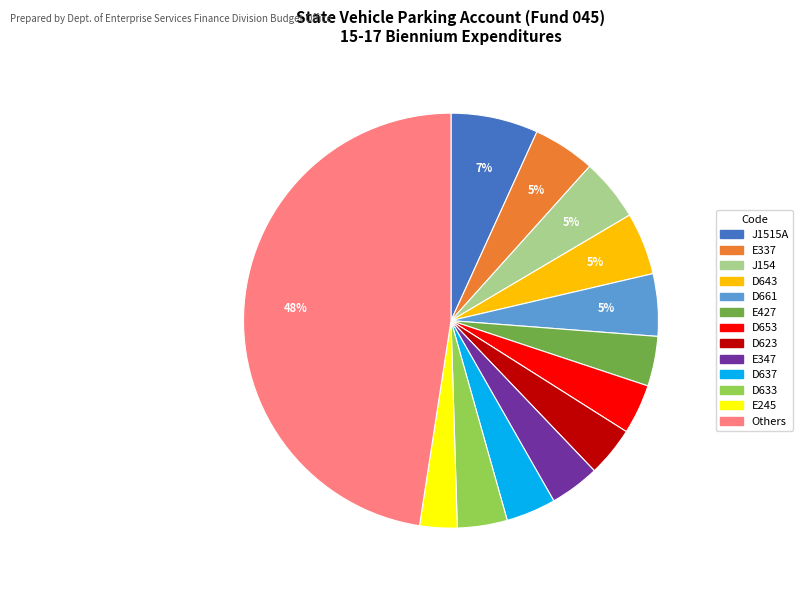

To the nearest percent, what is the average slice percentage?

8%